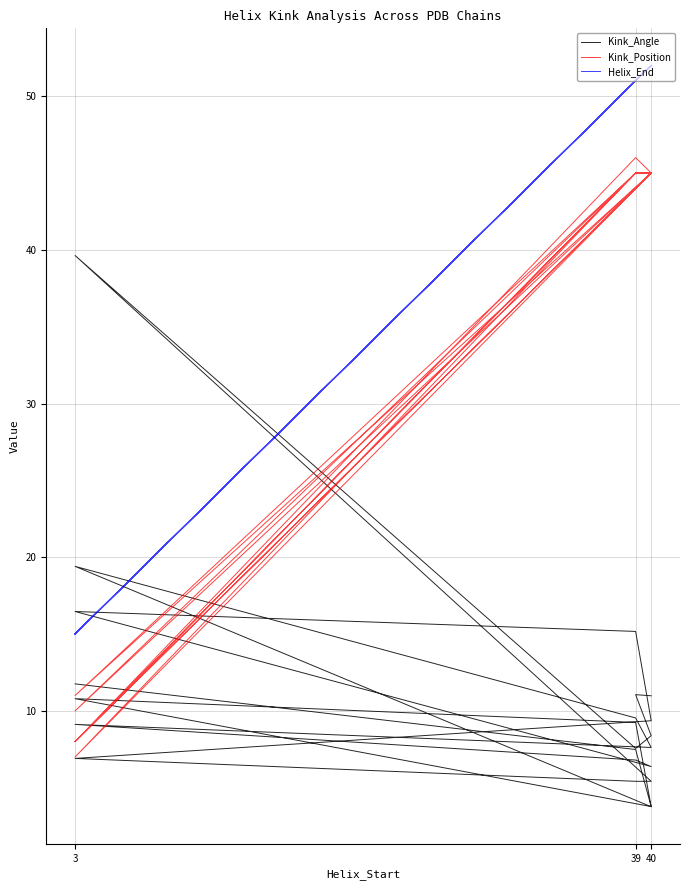

Rank the series by their maximum value, from highest to lowest.

Helix_End, Kink_Position, Kink_Angle